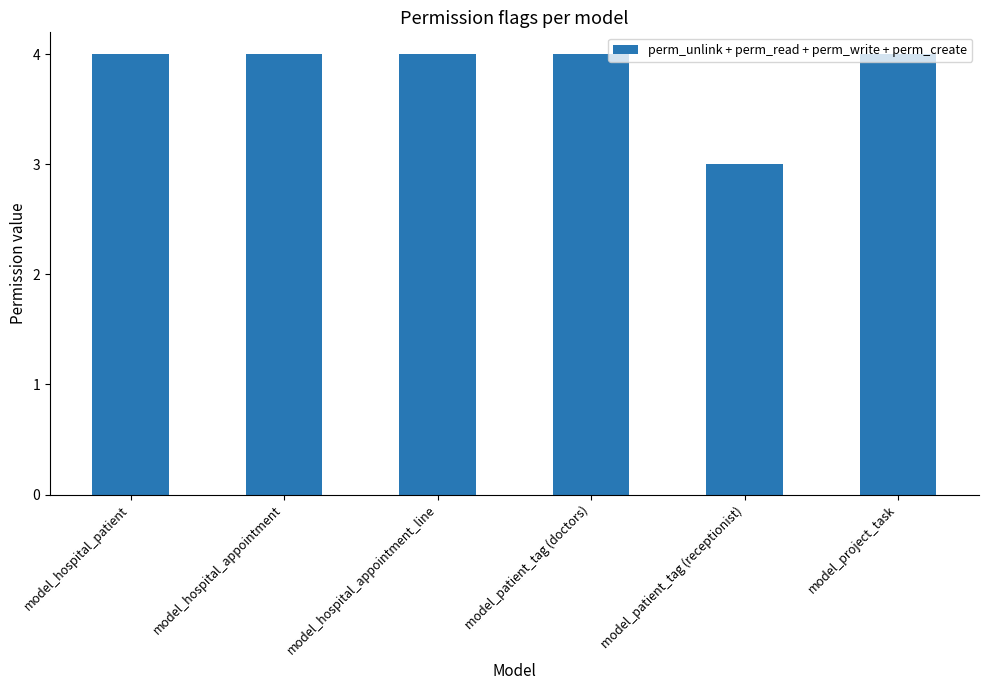

What is the greatest value displayed?

4